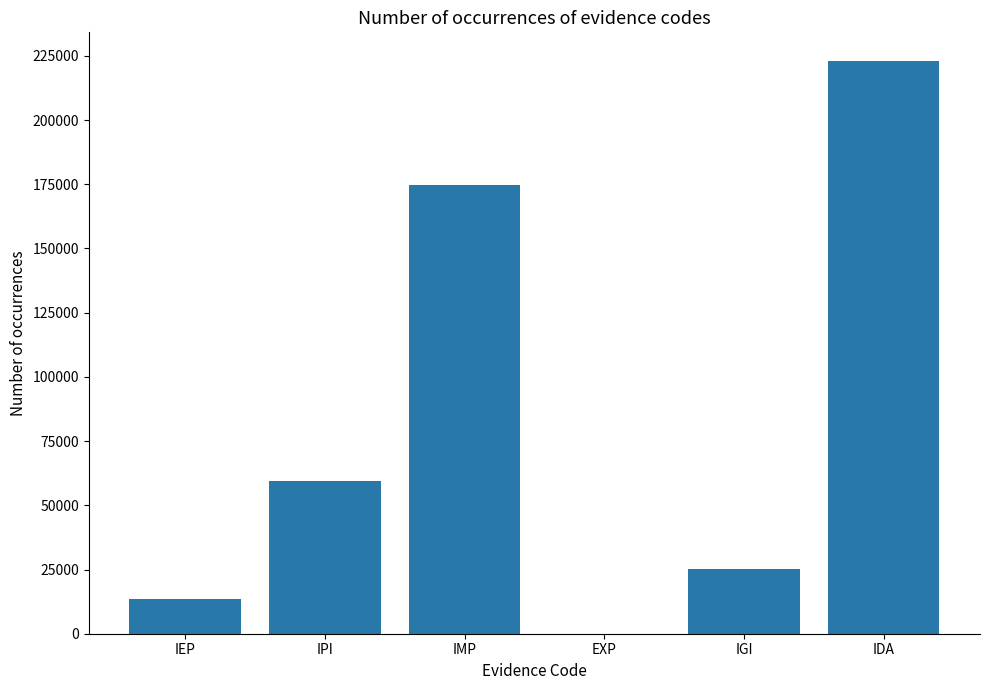

The value at IMP is 305298. True or false?

False